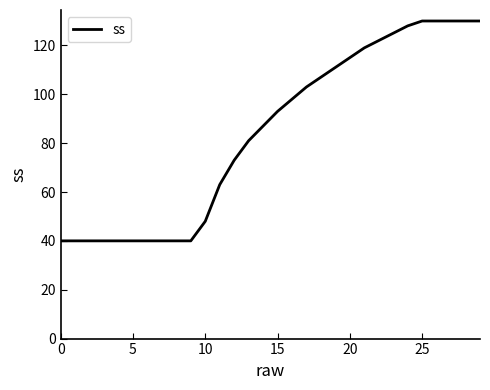

What is the greatest value displayed?

130